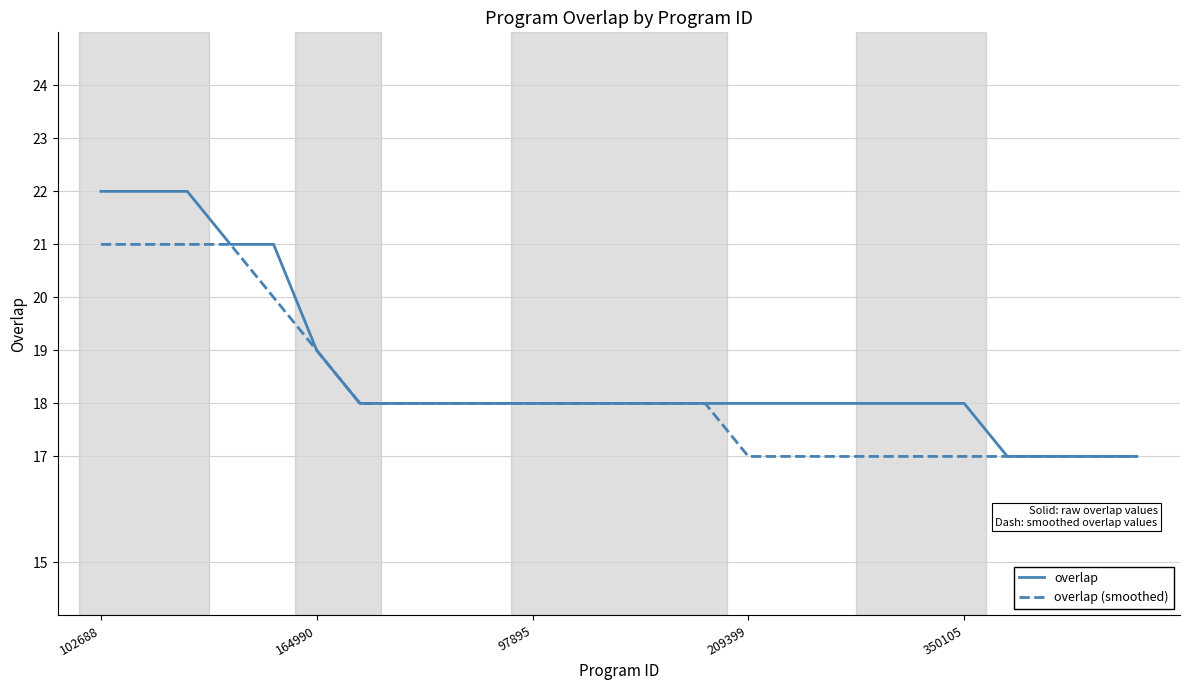

What is the difference between the maximum and minimum values in the overlap (smoothed) series?

4